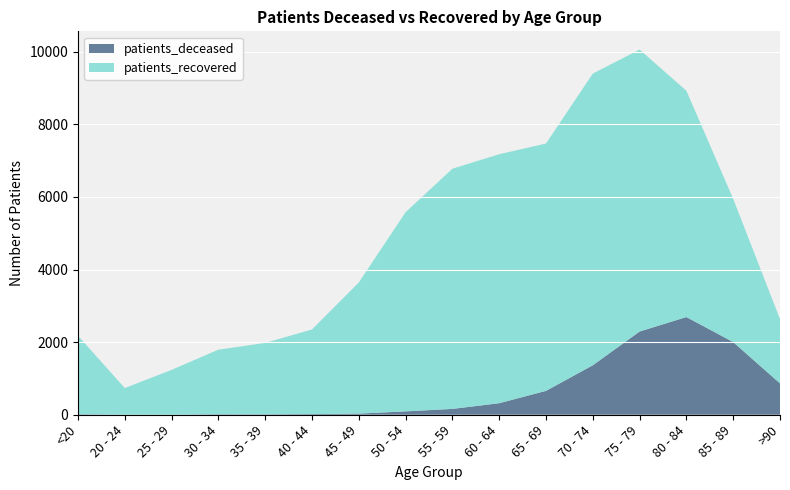

Reading left to right, transcribe all the data shown in this chart.

patients_deceased: <20=12	20 - 24=3	25 - 29=3	30 - 34=13	35 - 39=12	40 - 44=18	45 - 49=31	50 - 54=93	55 - 59=161	60 - 64=318	65 - 69=658	70 - 74=1363	75 - 79=2293	80 - 84=2692	85 - 89=2002	>90=863
patients_recovered: <20=2164	20 - 24=732	25 - 29=1234	30 - 34=1780	35 - 39=1967	40 - 44=2332	45 - 49=3613	50 - 54=5488	55 - 59=6618	60 - 64=6860	65 - 69=6815	70 - 74=8037	75 - 79=7768	80 - 84=6234	85 - 89=3946	>90=1773